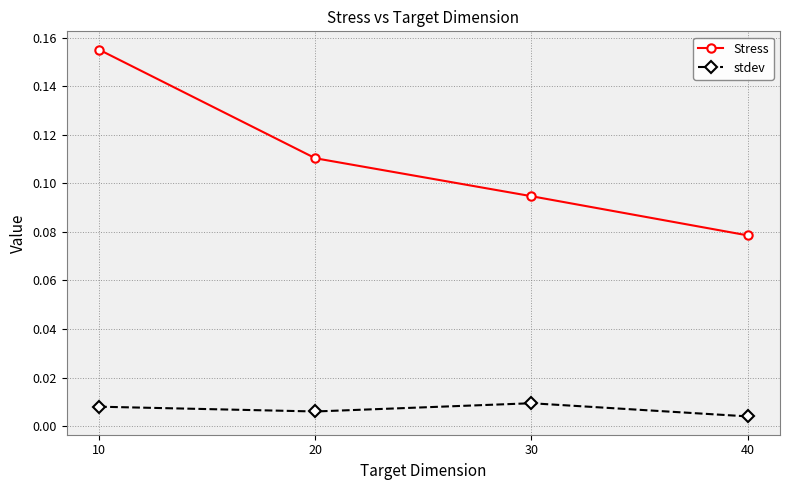

At how many categories does at least one series exceed 0?

4